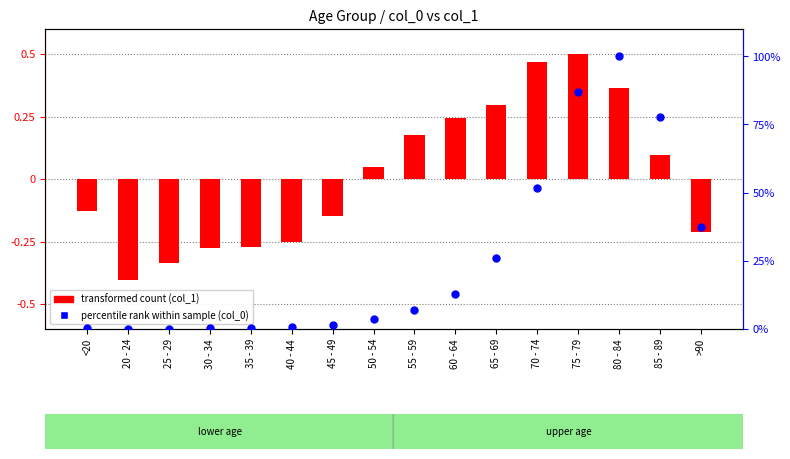

Which series has the largest Y range (max minus min)?

percentile rank within the sample (col_0)